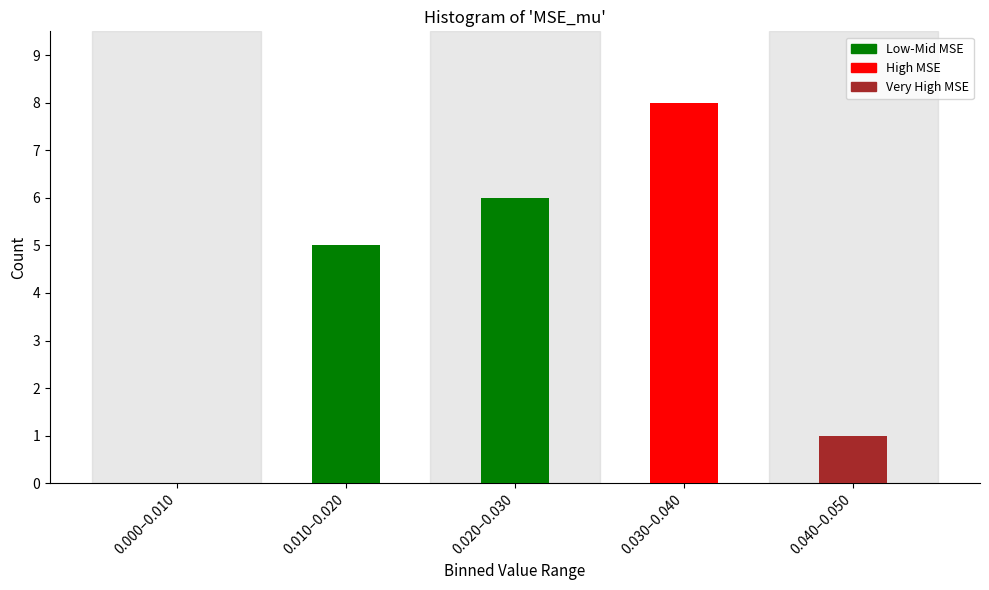

Reading right to left, extract all data points from this chart.

0.040–0.050=1	0.030–0.040=8	0.020–0.030=6	0.010–0.020=5	0.000–0.010=0